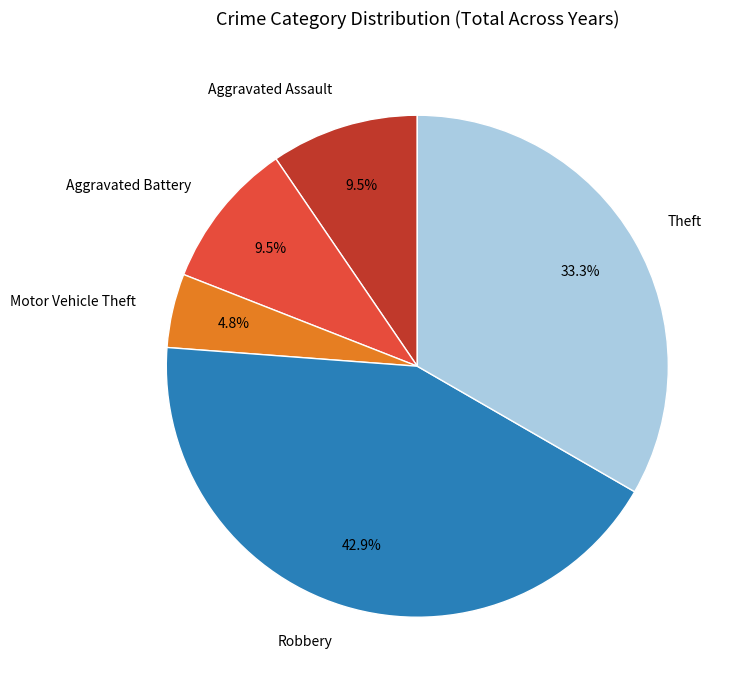

Which category has the smallest portion of the pie?

Motor Vehicle Theft